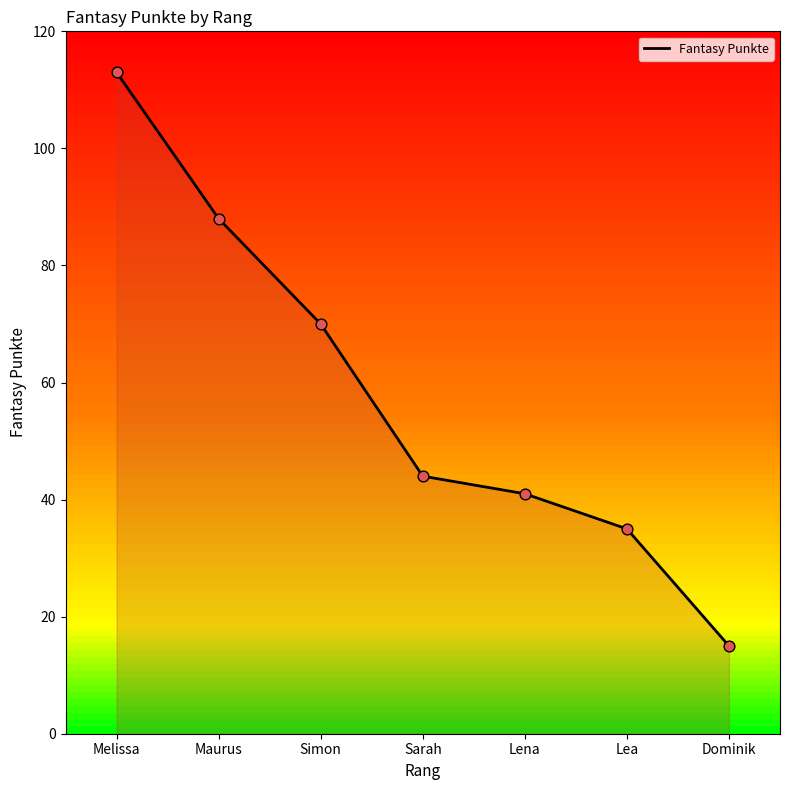

What is the change in value from Maurus to Dominik?

-73